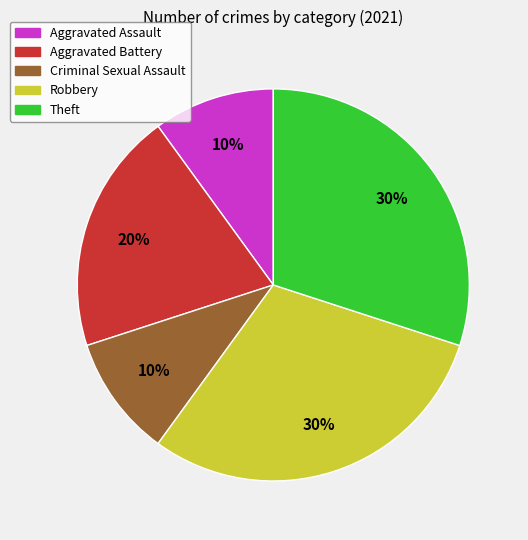

Combined, do Robbery and Theft account for over 50%?

Yes